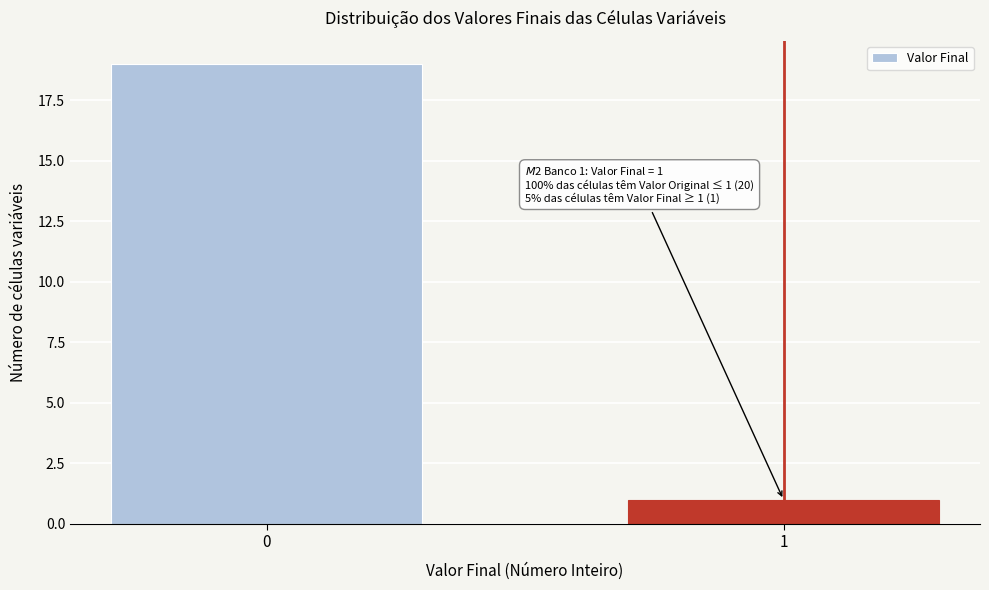

Reading left to right, extract all data points from this chart.

0=19	1=1